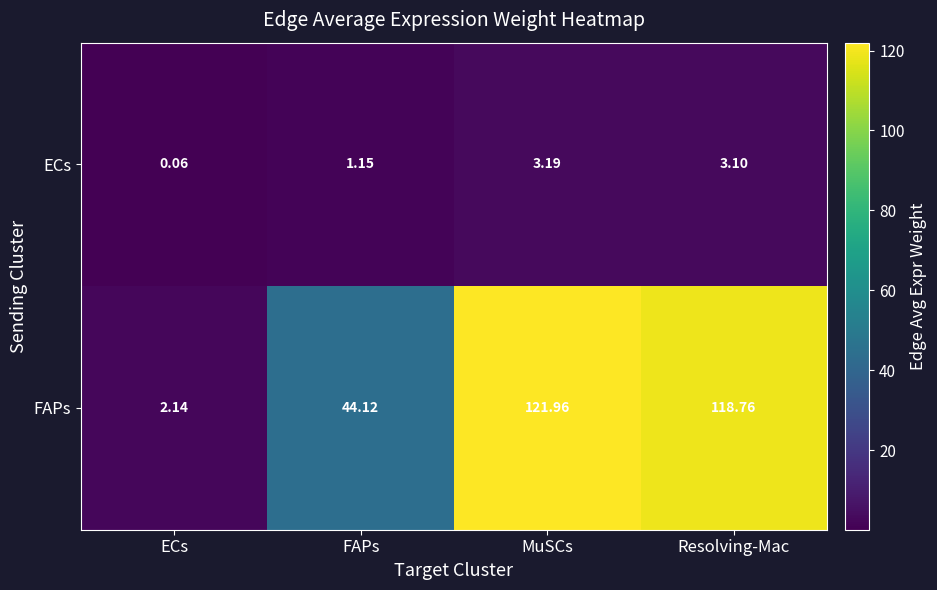

What is the total value across all series at Resolving-Mac?

121.9